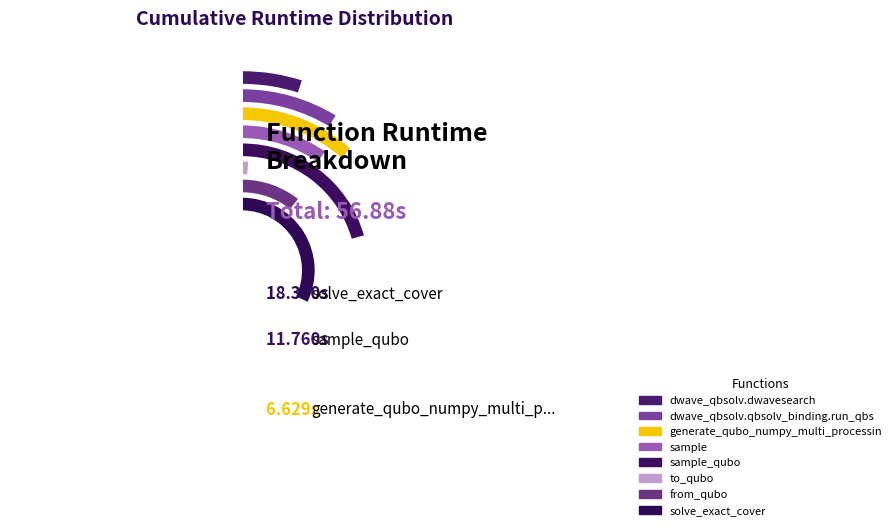

Count the number of slices in the pie.

8